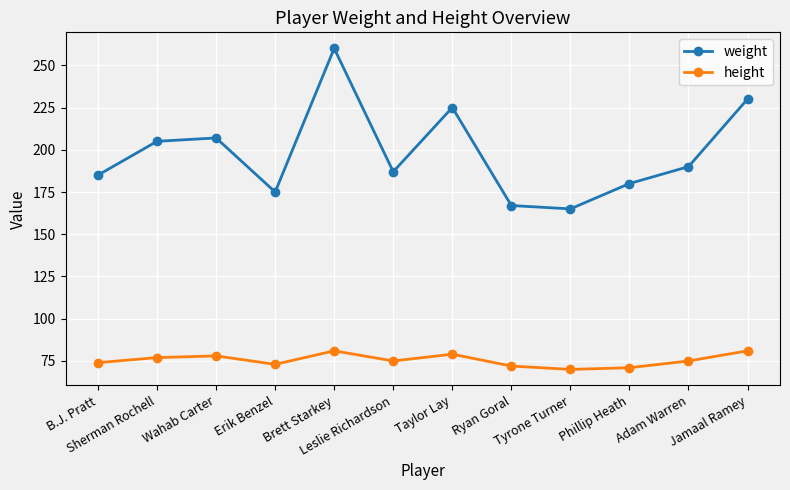

The height series shows 108 at Jamaal Ramey. True or false?

False